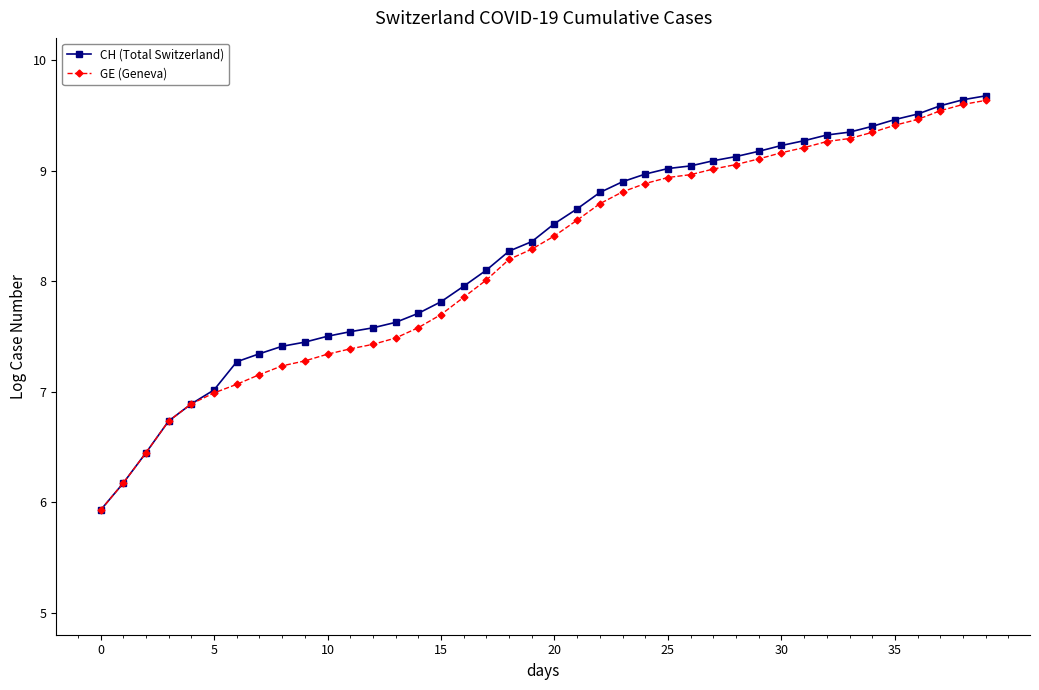

At how many categories does at least one series exceed 6?

39